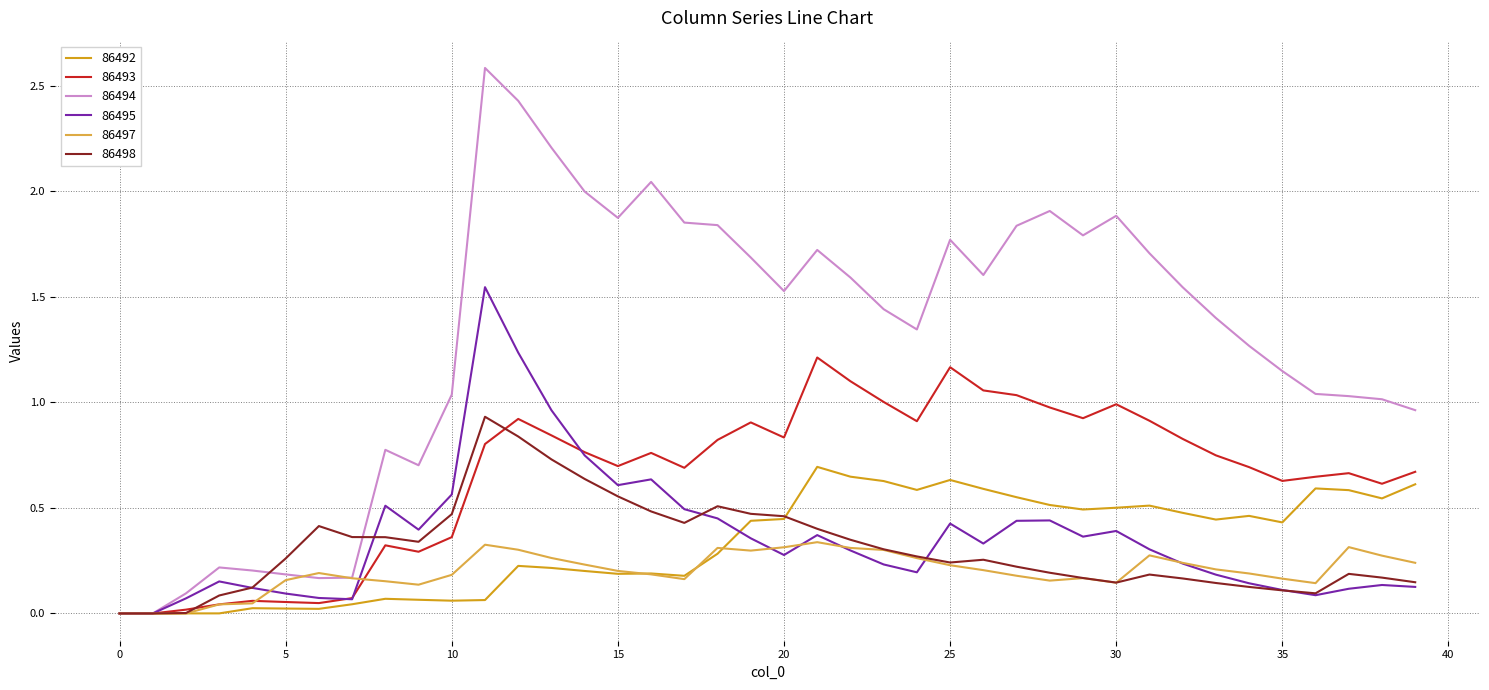

List the series in order of their peak value, highest first.

86494, 86495, 86493, 86498, 86492, 86497